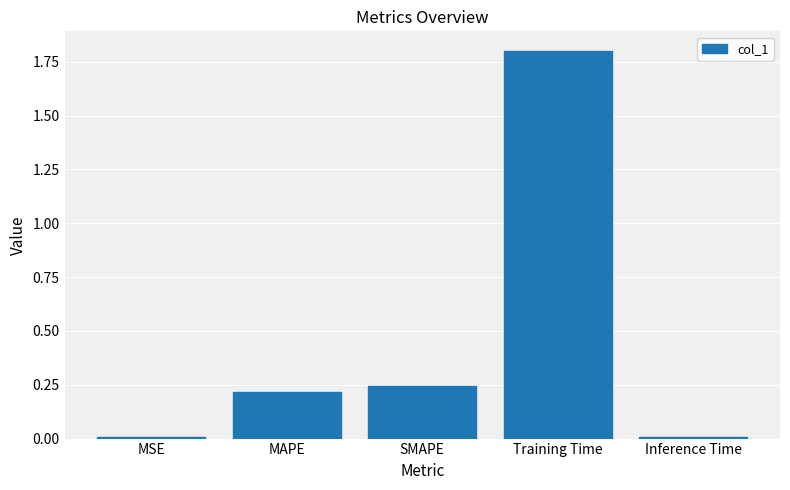

Are the bars grouped side by side (vs. stacked)?

No